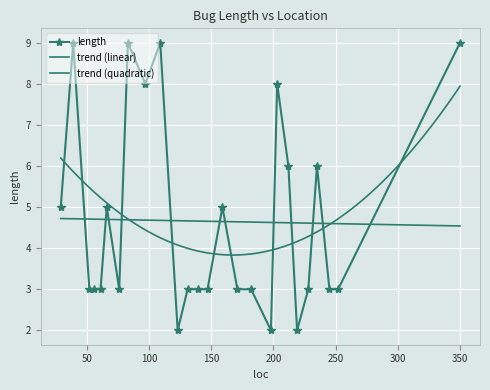

How many values exceed 3?

11